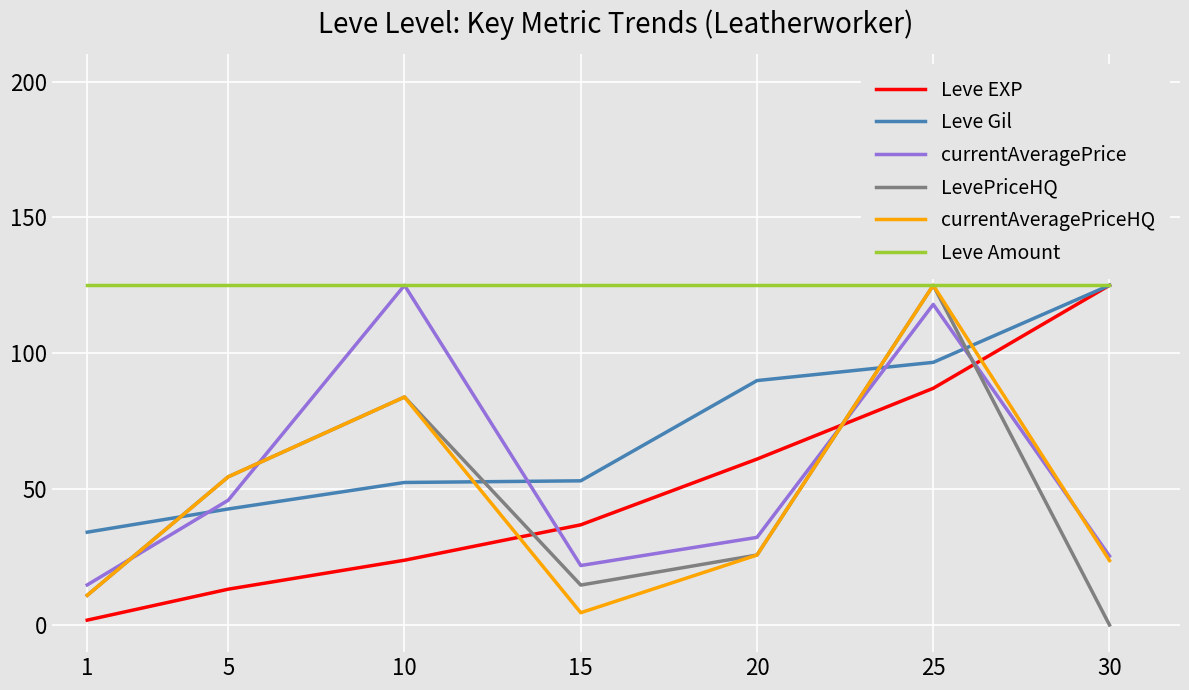

At which category is the sum across all series the highest?

25